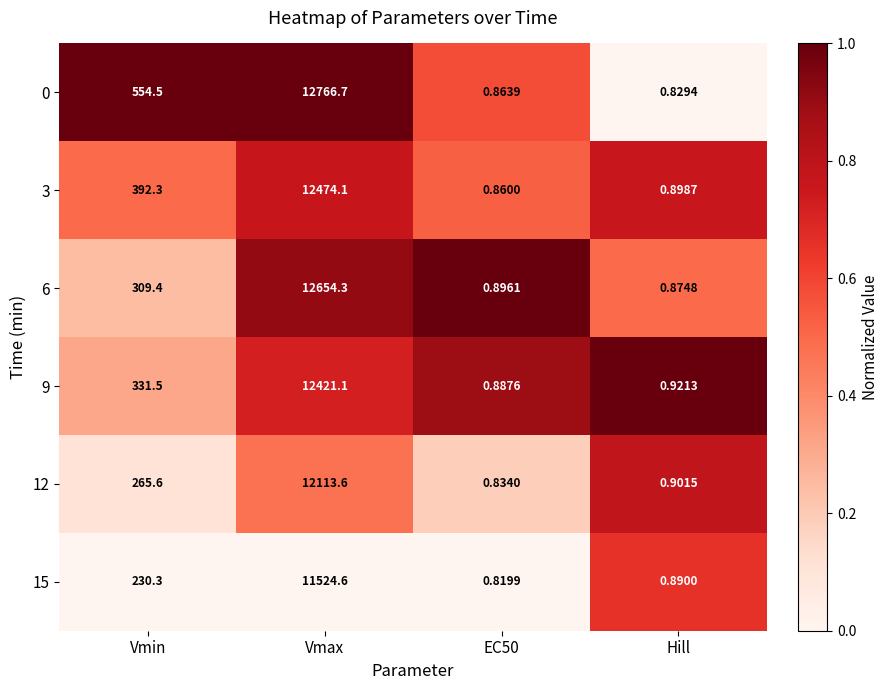

At which category is the sum across all series the highest?

Vmax